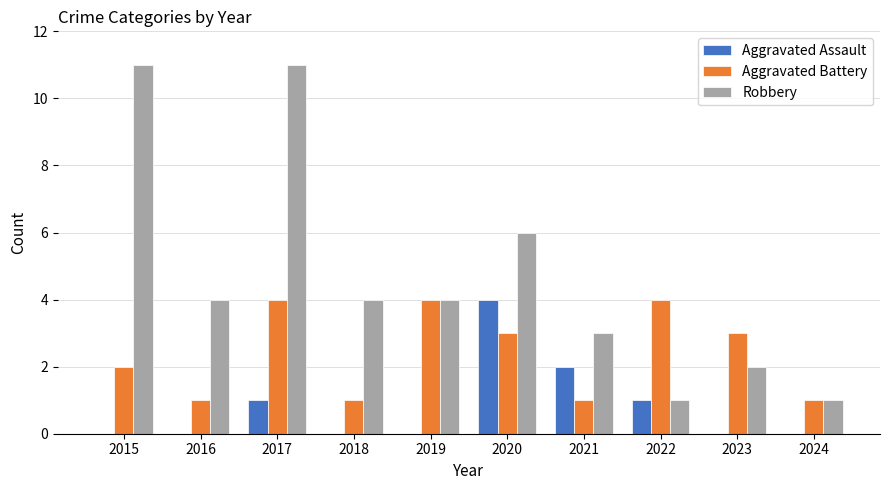

Reading left to right, list all the values displayed in this chart.

Aggravated Assault: 2015=0	2016=0	2017=1	2018=0	2019=0	2020=4	2021=2	2022=1	2023=0	2024=0
Aggravated Battery: 2015=2	2016=1	2017=4	2018=1	2019=4	2020=3	2021=1	2022=4	2023=3	2024=1
Robbery: 2015=11	2016=4	2017=11	2018=4	2019=4	2020=6	2021=3	2022=1	2023=2	2024=1